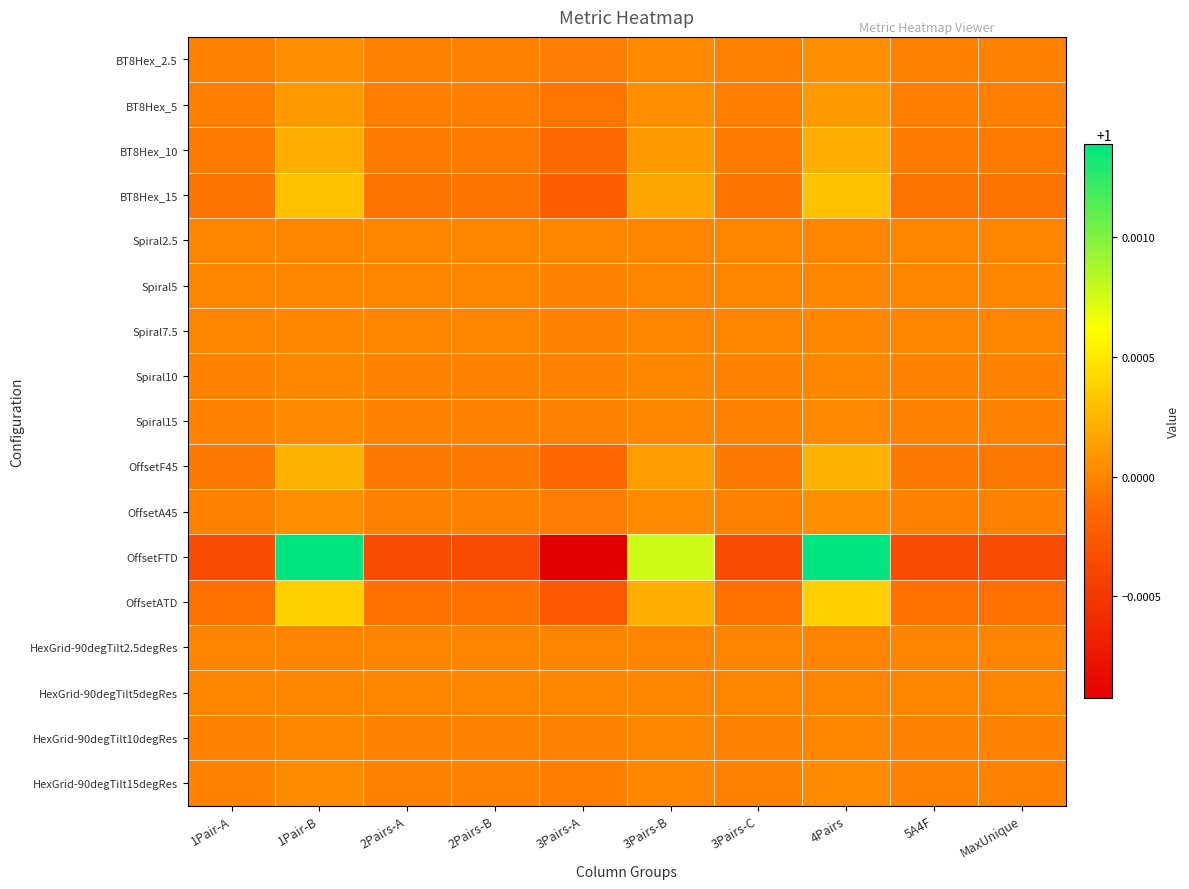

Between 3Pairs-C and 4Pairs, which is larger?

4Pairs